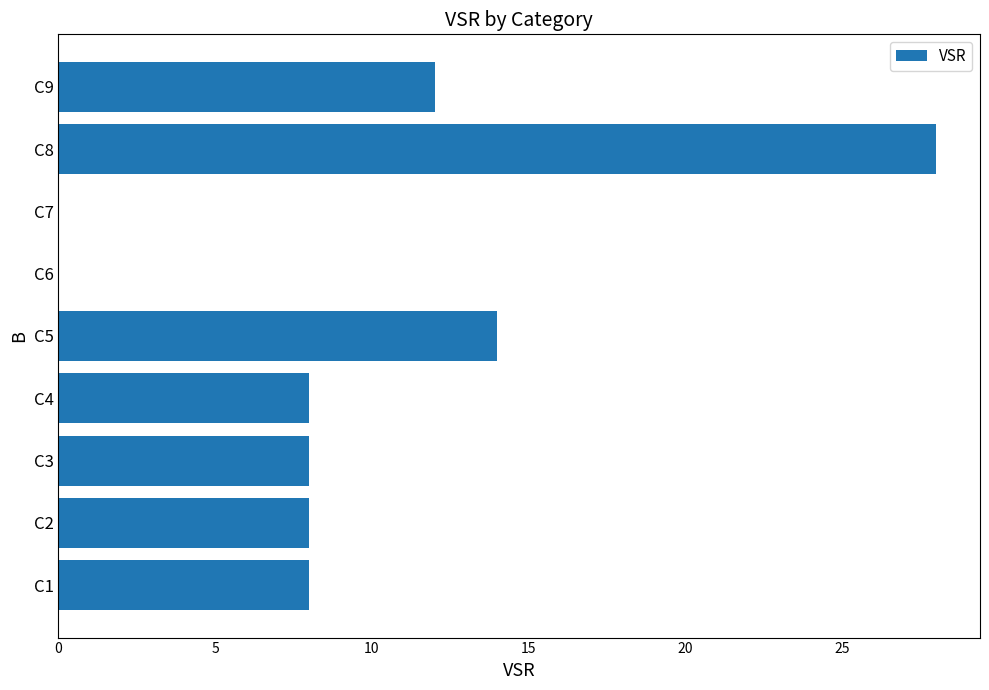

The chart shows a value of 11 at C4. True or false?

False